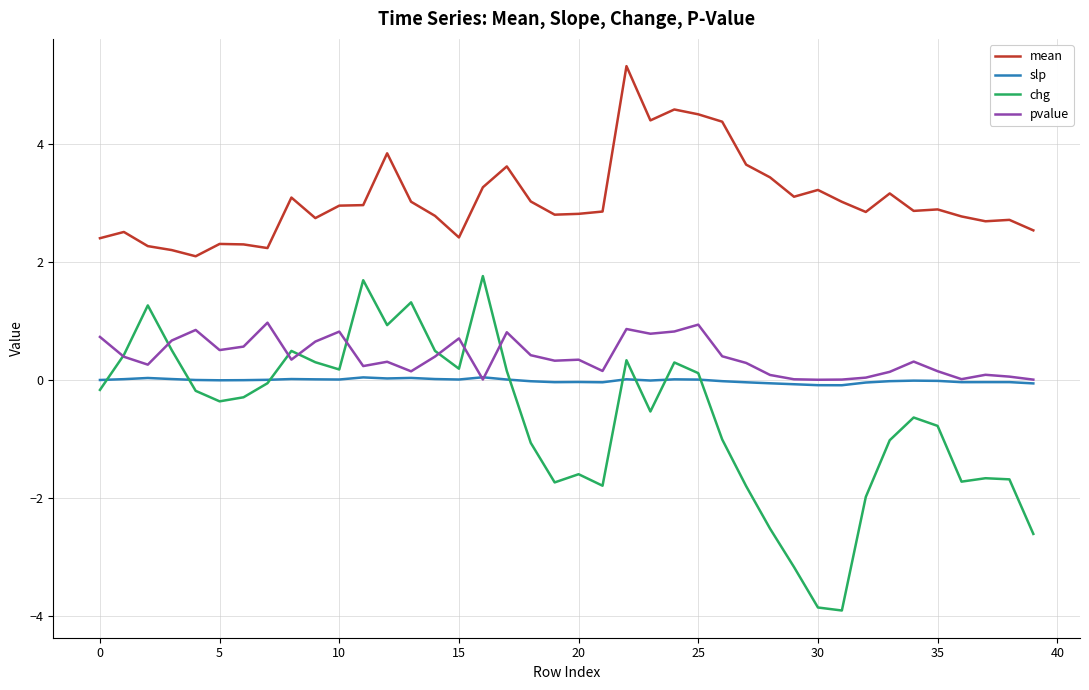

True or false: mean and slp cross at least once.

False